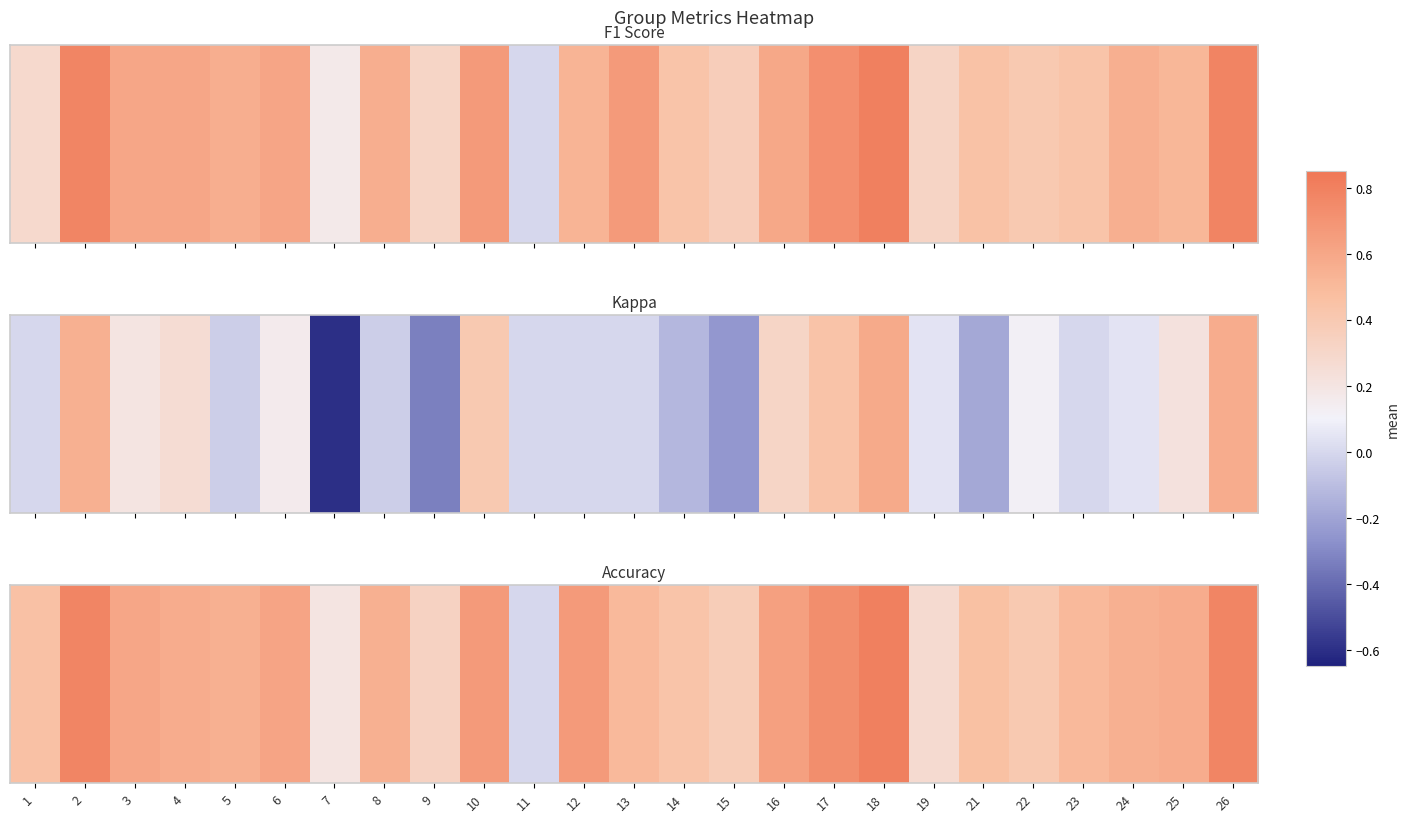

True or false: the data shows 0.6 at 24.

True